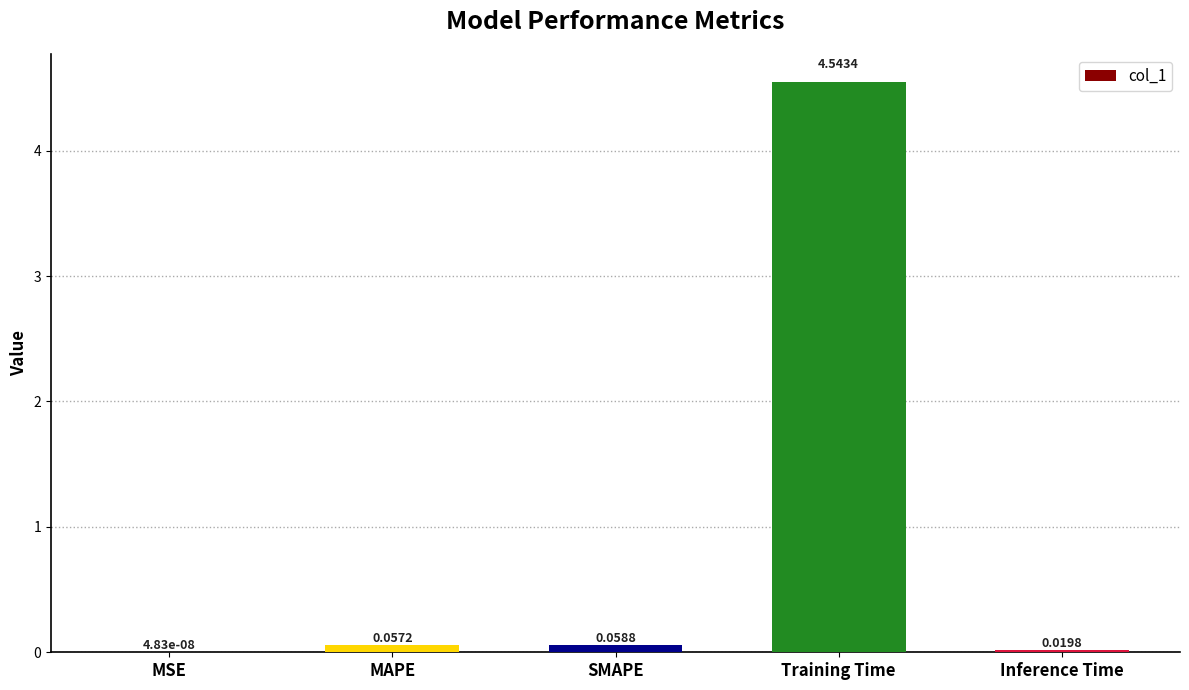

Where is the data nearest to the value 2?

SMAPE